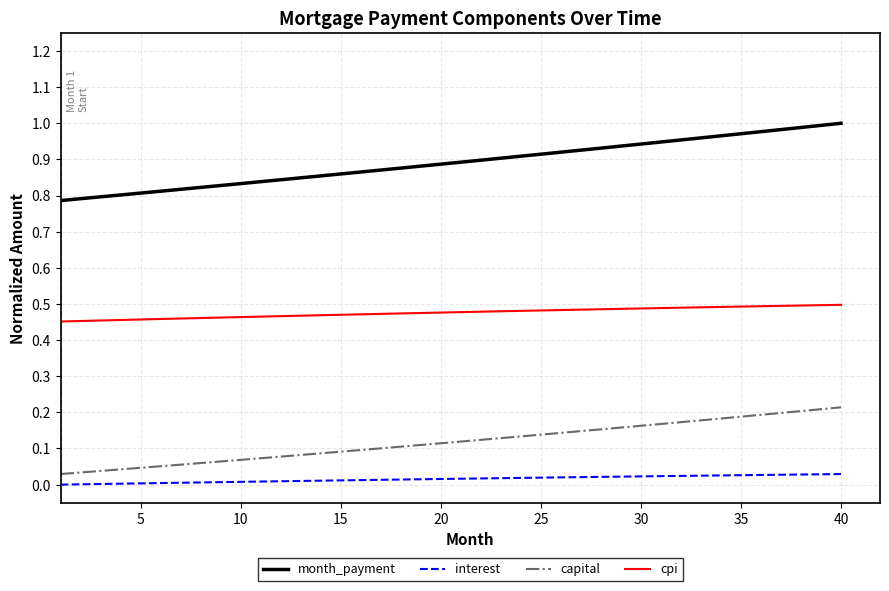

True or false: month_payment and capital intersect in this chart.

False